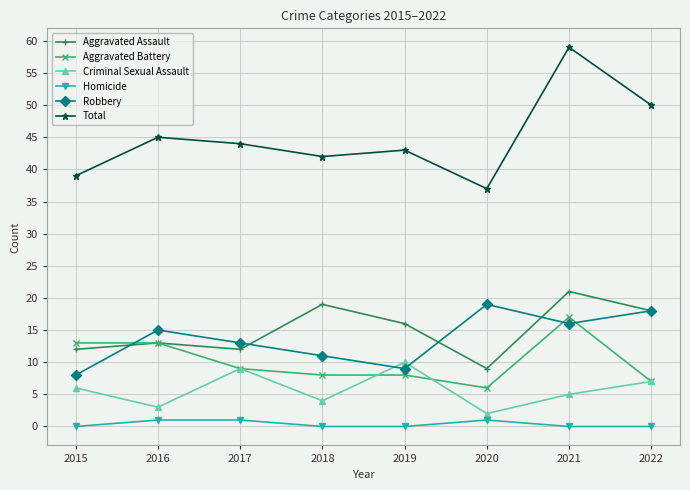

The Homicide series shows 0 at 2021. True or false?

True